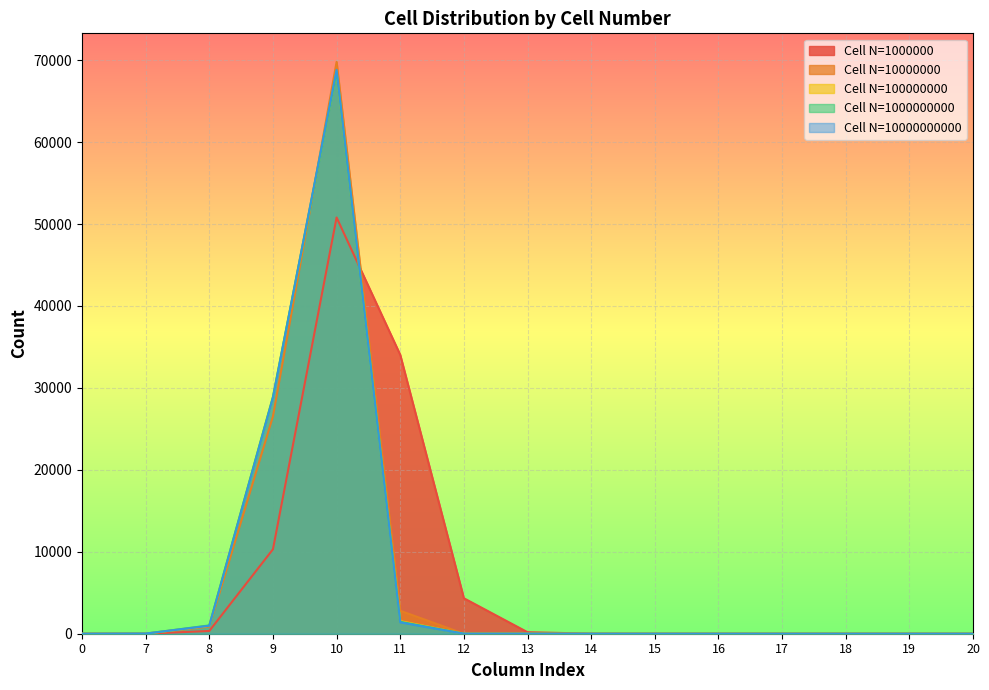

At which label does 1000000 first exceed 4?

8